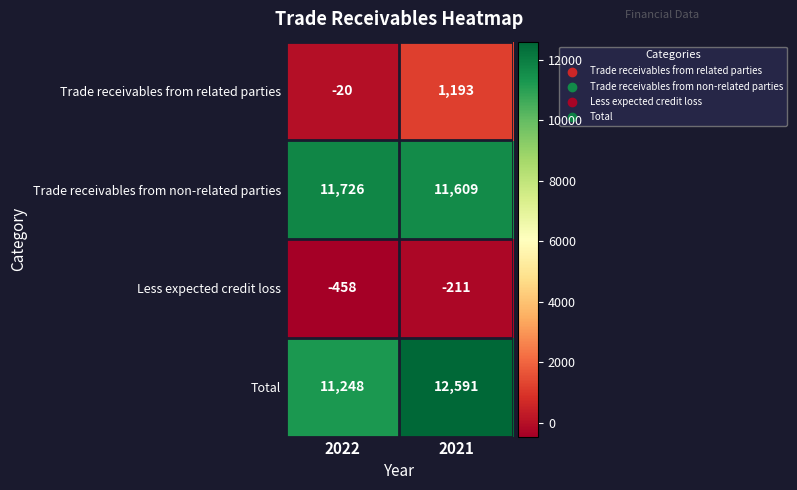

Which series has the largest total across all categories?

Total